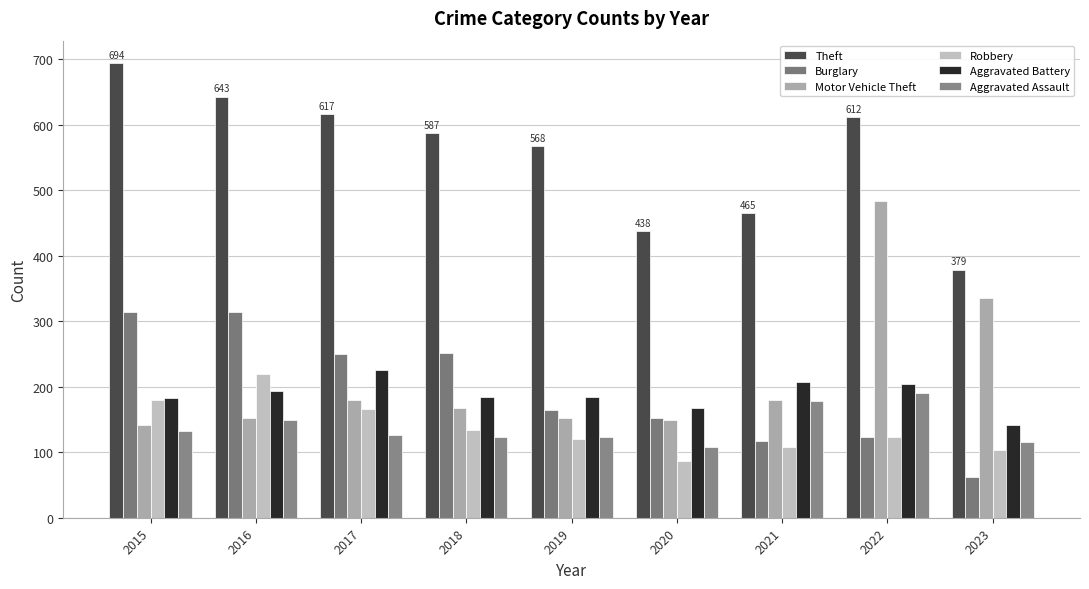

True or false: Burglary has a value of 124 at 2022.

True